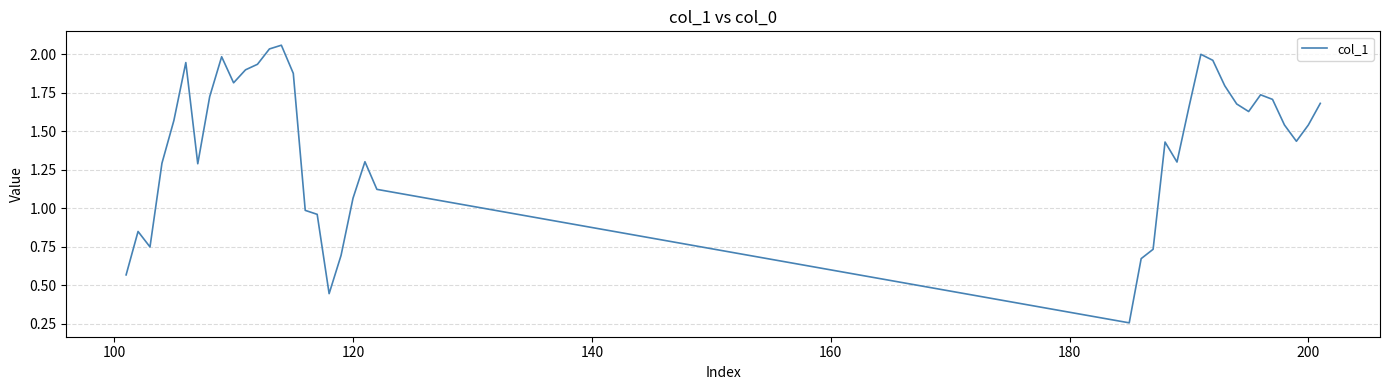

What is the difference between the maximum and minimum values?

1.8